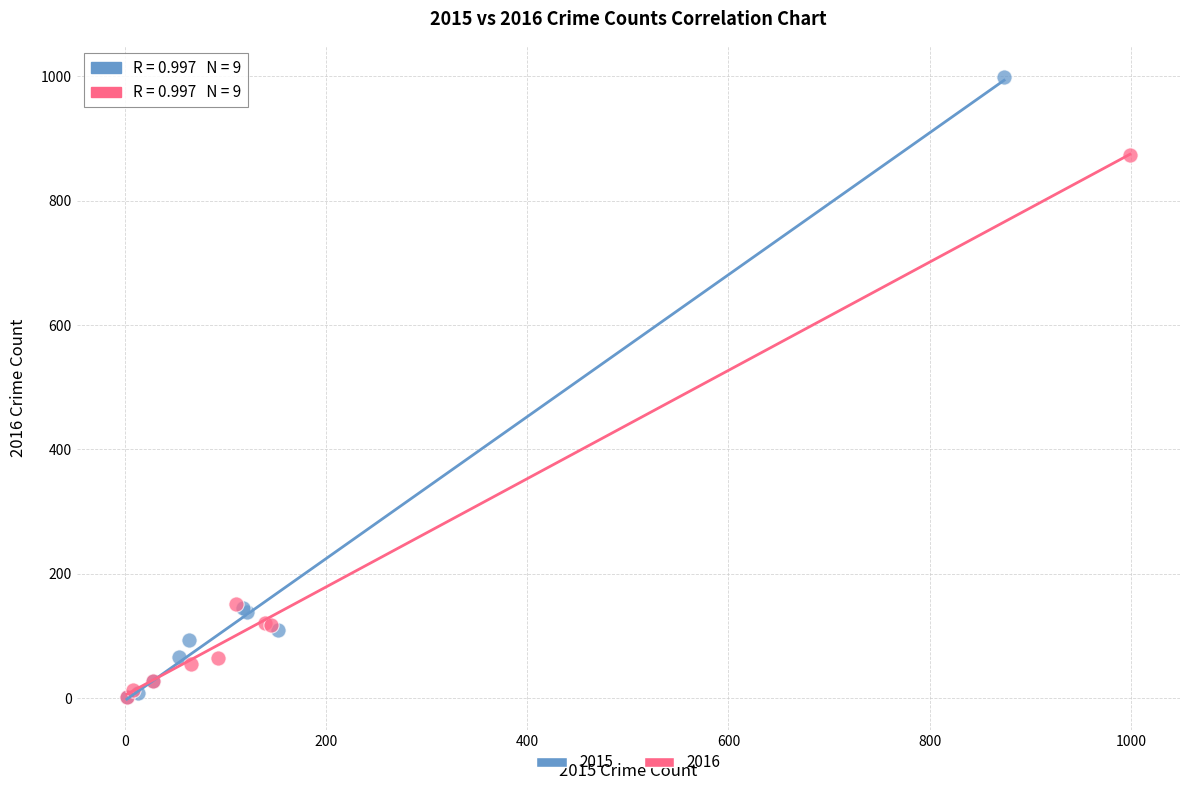

Which series contains the highest Y value?

2015